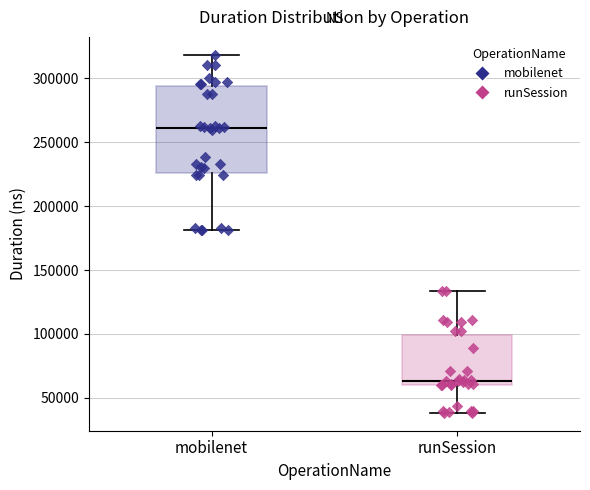

Which box's median line is the lowest?

runSession